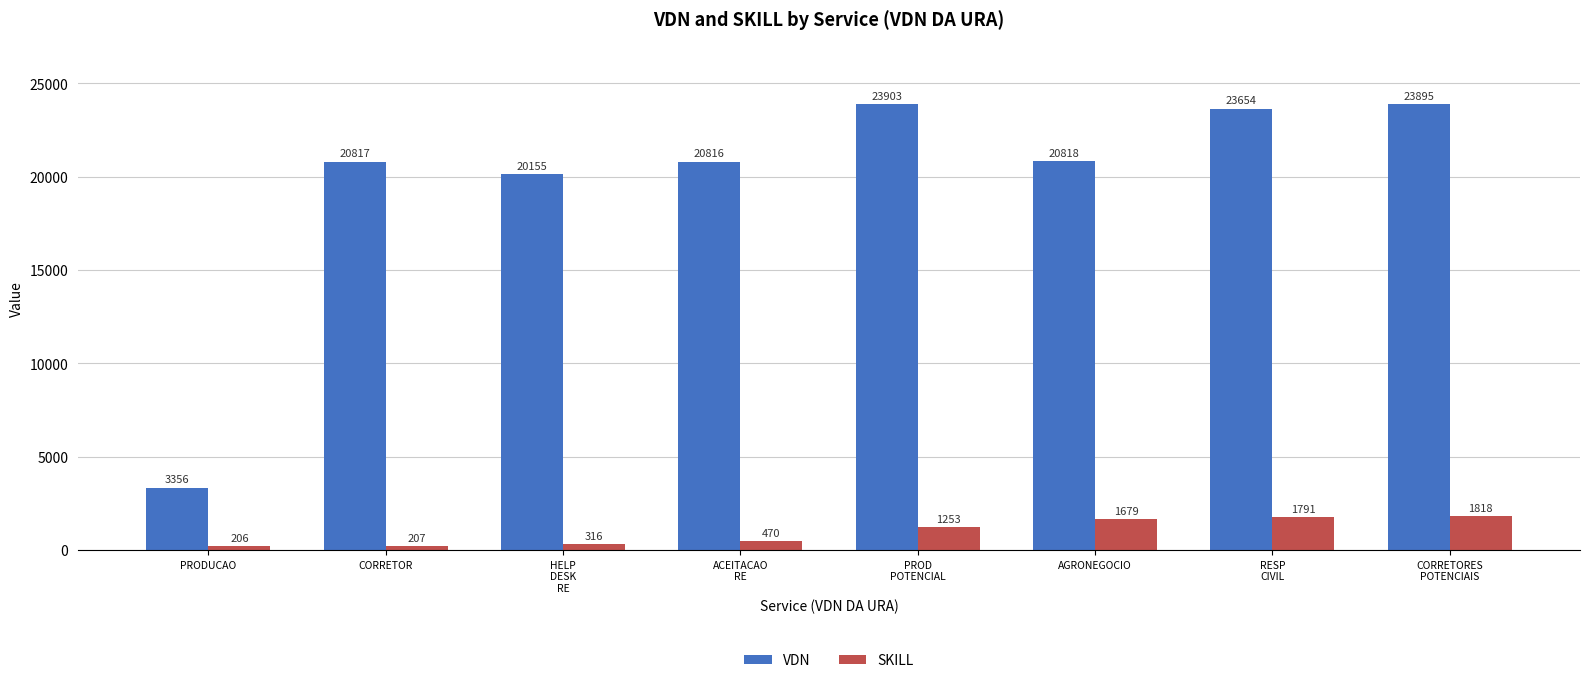

What position from the right is CORRETOR?

7